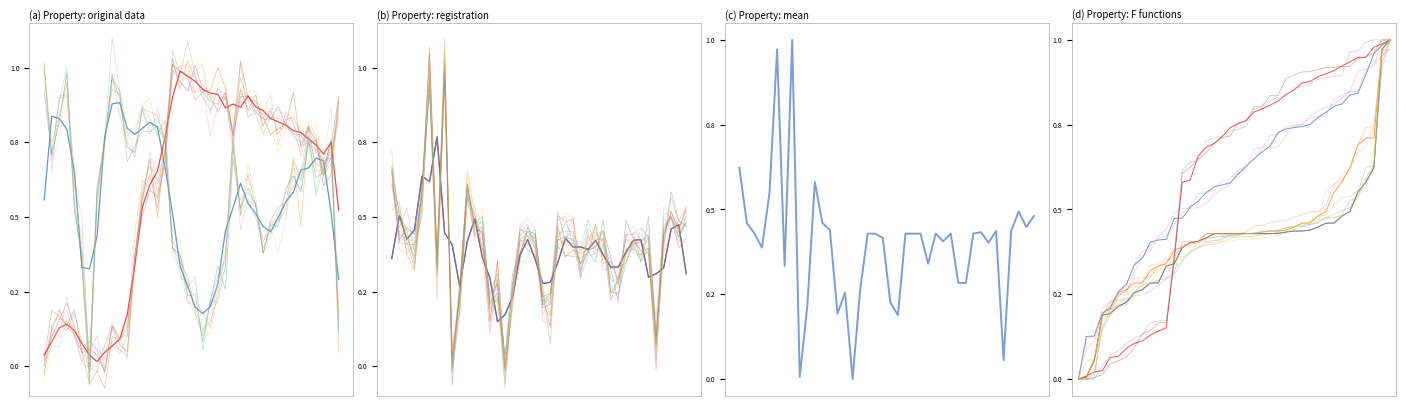

How many categories are shown in the chart?

40